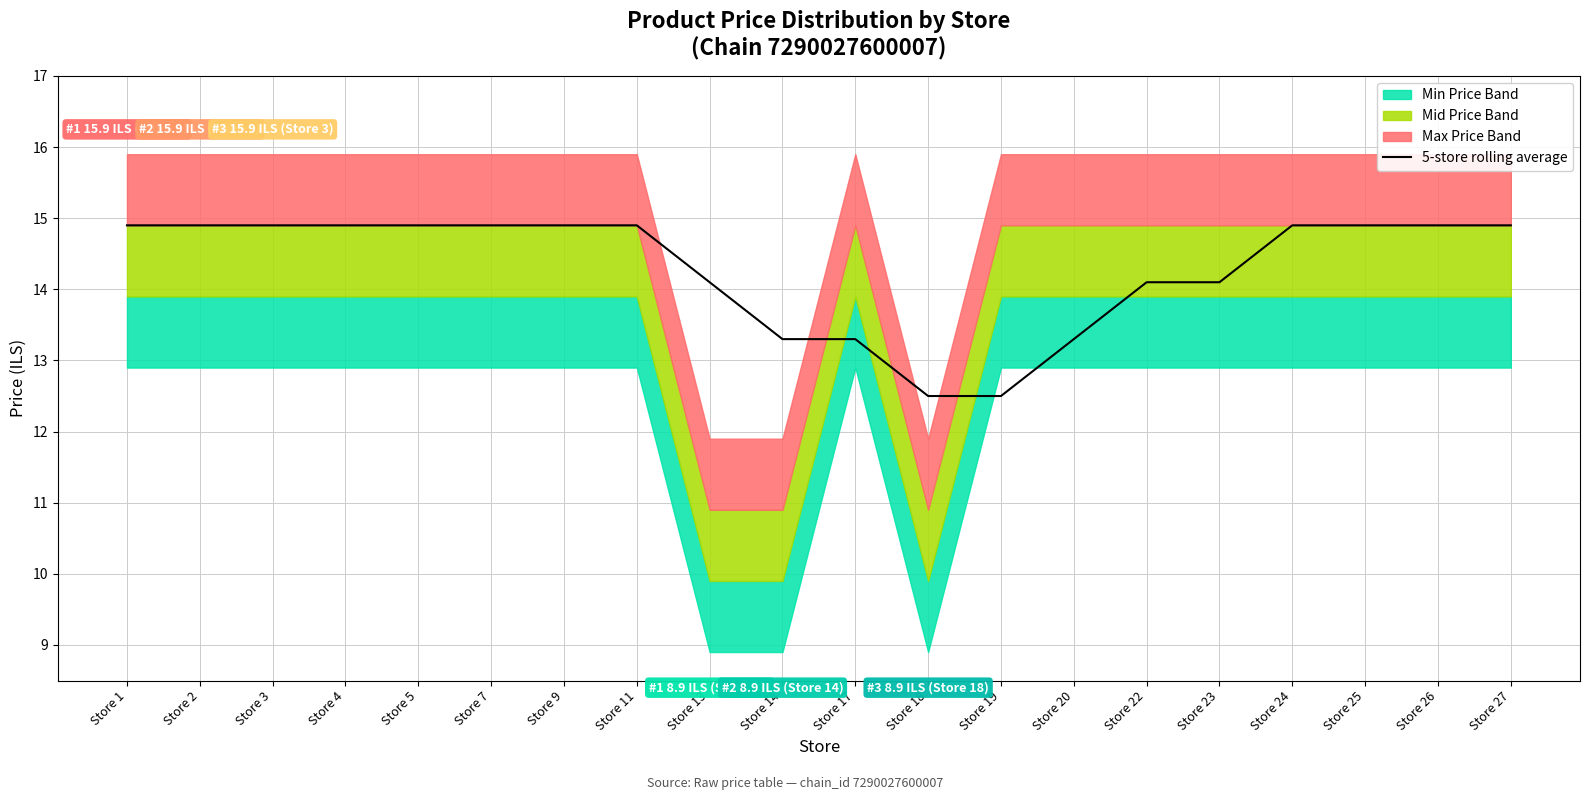

Reading left to right, list all the values displayed in this chart.

Store 1=14.9	Store 2=14.9	Store 3=14.9	Store 4=14.9	Store 5=14.9	Store 7=14.9	Store 9=14.9	Store 11=14.9	Store 13=14.1	Store 14=13.3	Store 17=13.3	Store 18=12.5	Store 19=12.5	Store 20=13.3	Store 22=14.1	Store 23=14.1	Store 24=14.9	Store 25=14.9	Store 26=14.9	Store 27=14.9